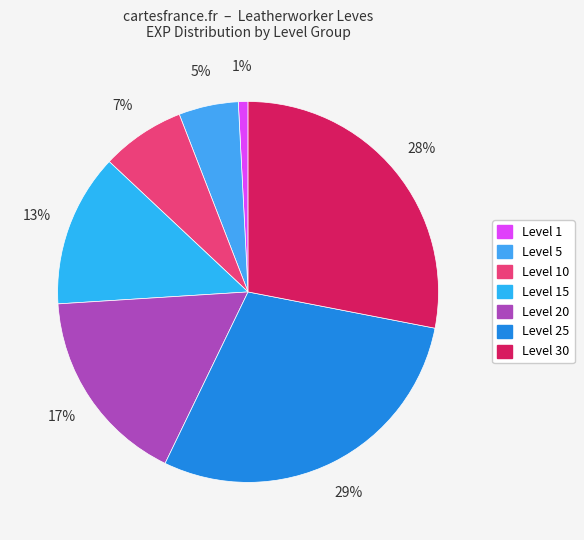

How many segments does this pie chart have?

7